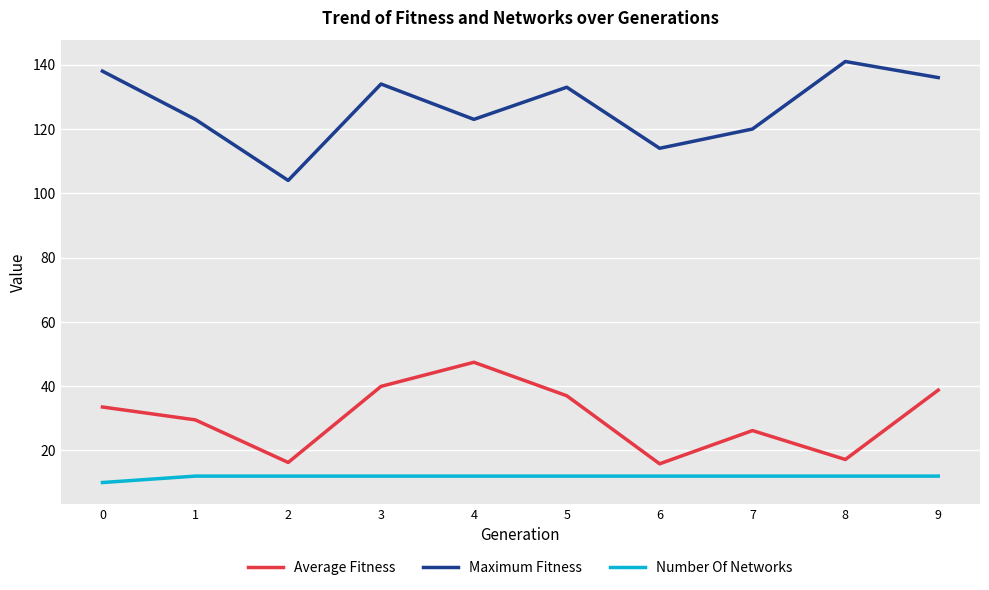

Is it true that Average Fitness equals 38.8 at 9?

True